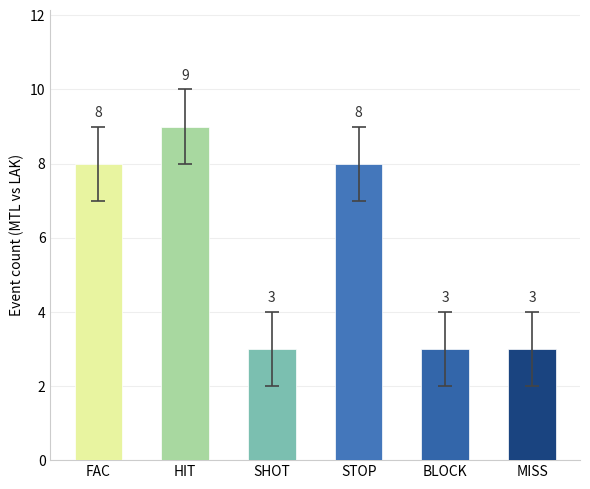

Count the values in the range 3 to 8.

5